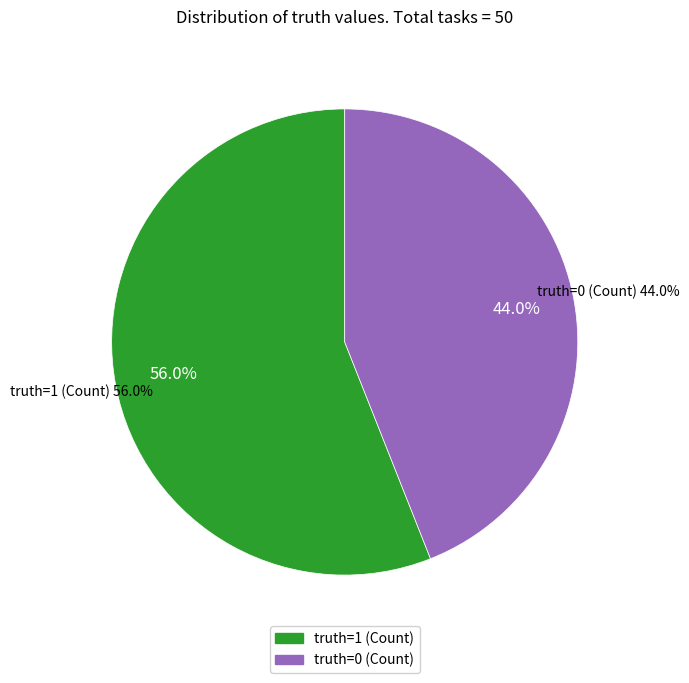

To the nearest percent, what is the combined percentage of truth=1 (Count) and truth=0 (Count)?

100%